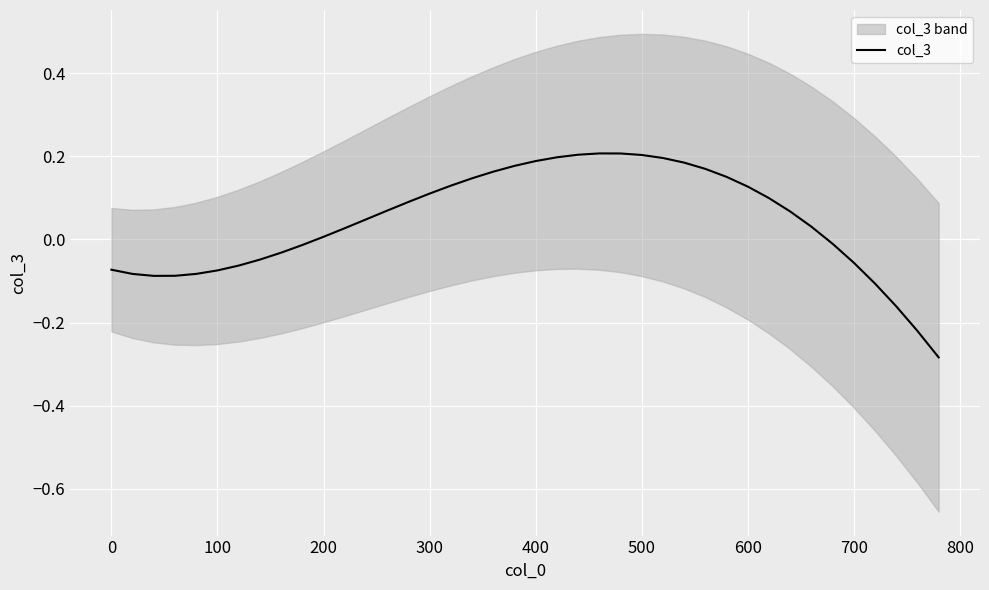

The value of col_3 at 300 is 0.2. True or false?

False